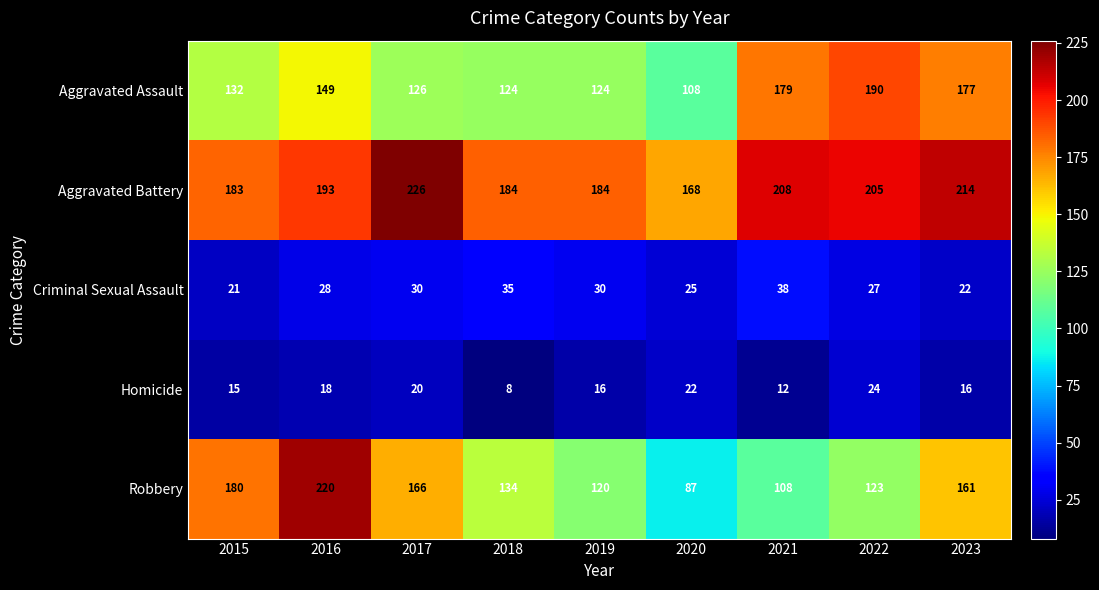

What is the sum of all Criminal Sexual Assault values?

256